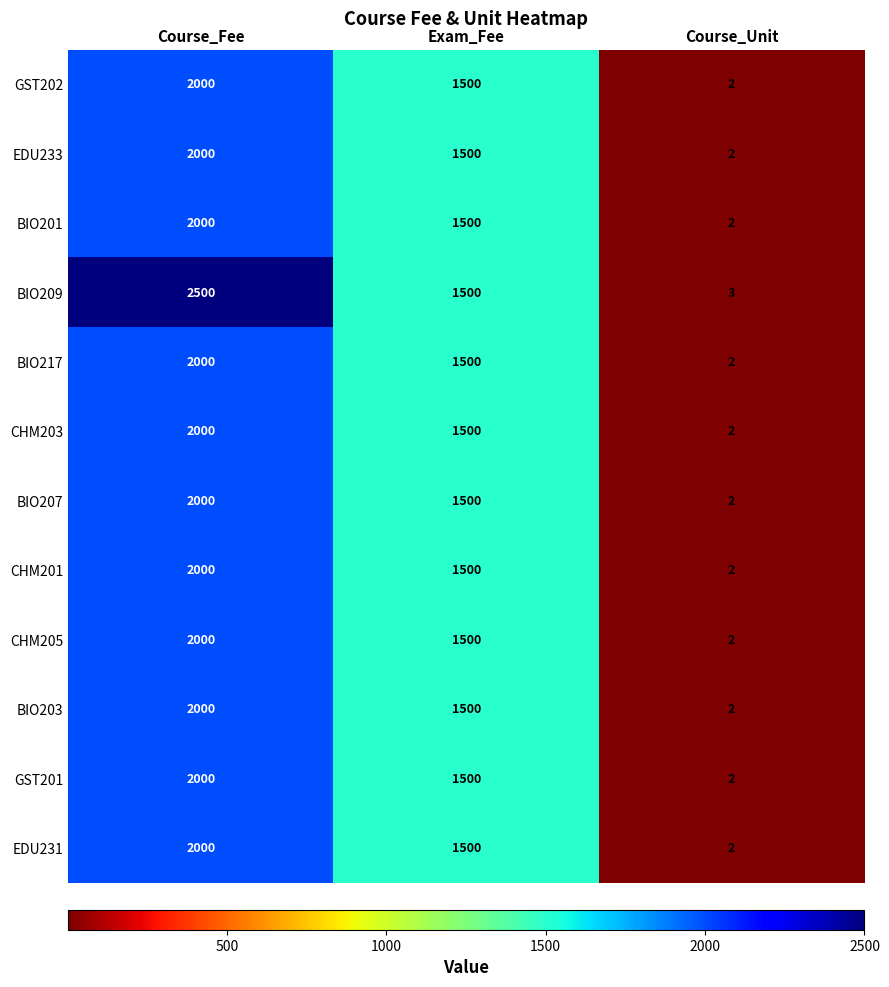

Which series changed the most between Course_Fee and Exam_Fee?

BIO209